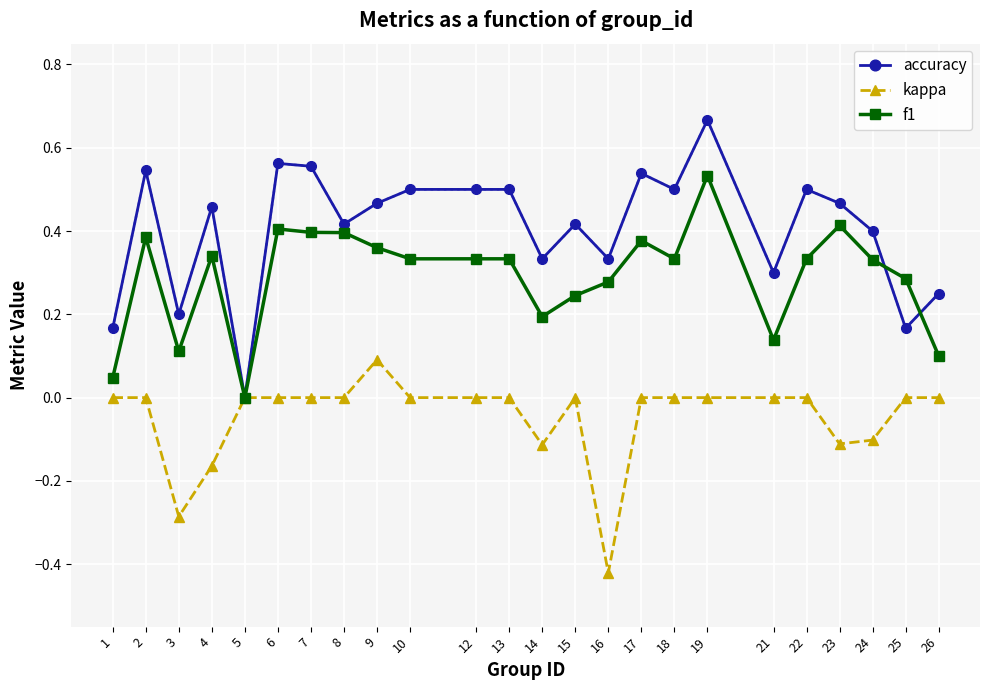

Rank the series by their maximum value, from highest to lowest.

accuracy, f1, kappa